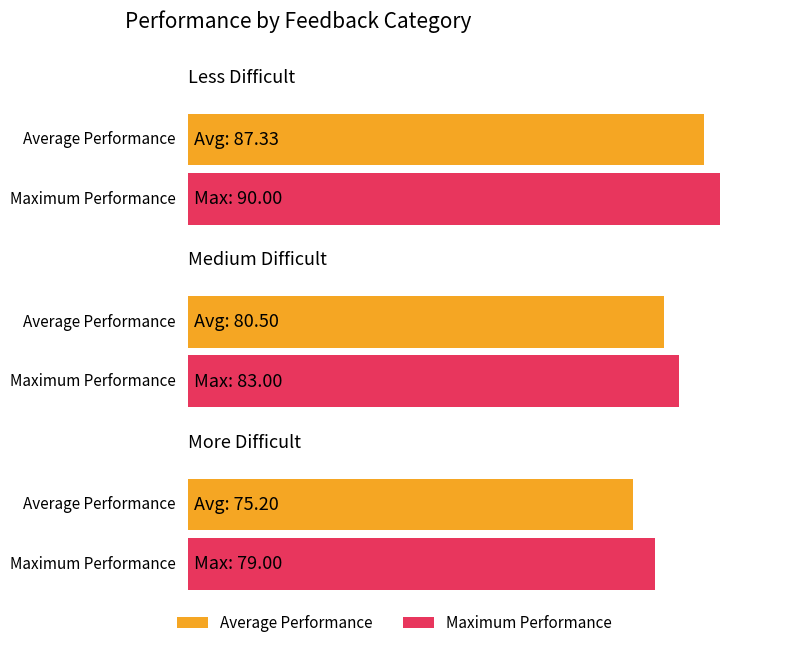

What is the highest value of the Average Performance series?

87.3